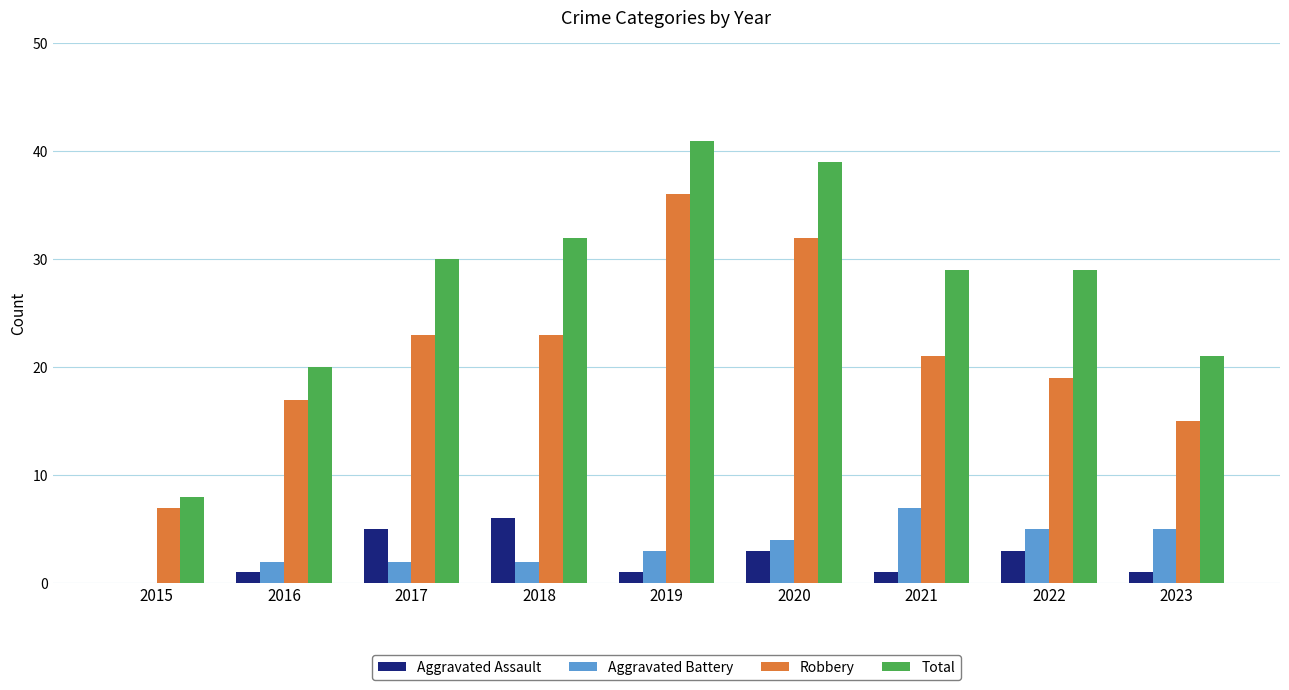

How many groups of bars are there?

9